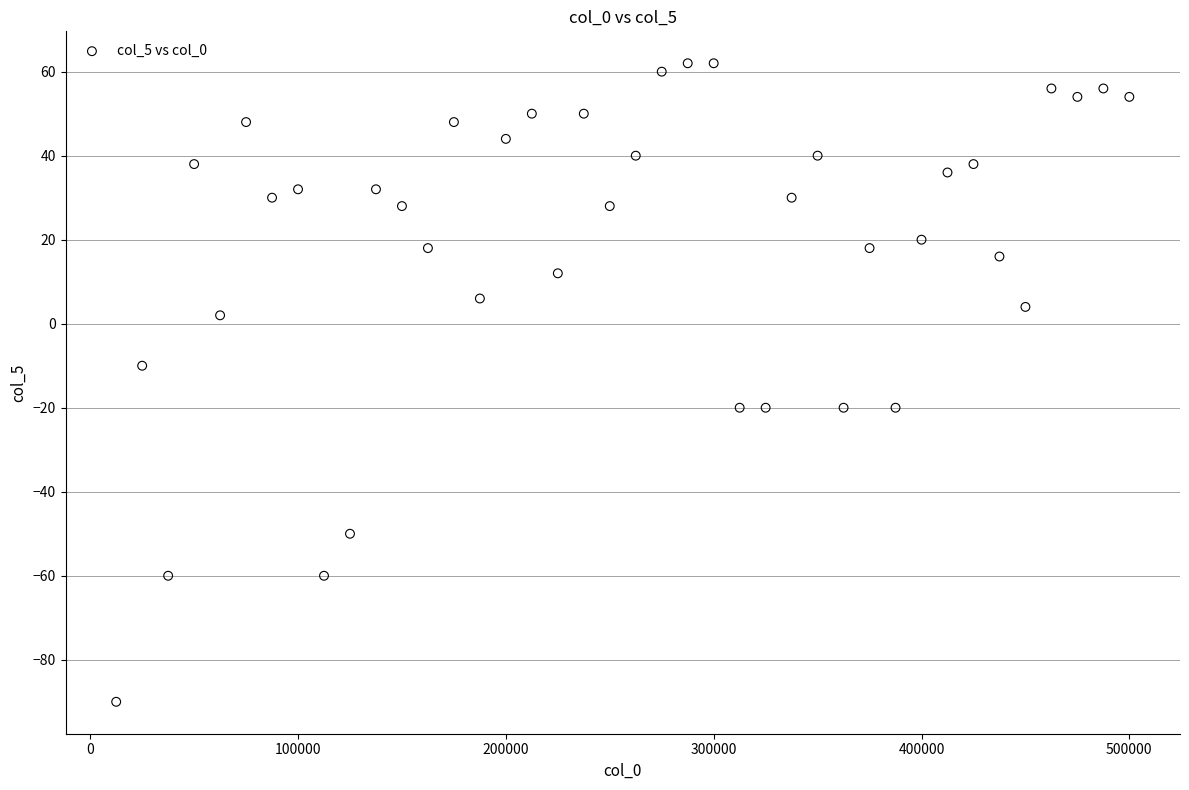

What Y value in the scatter plot is closest to -14?

-10